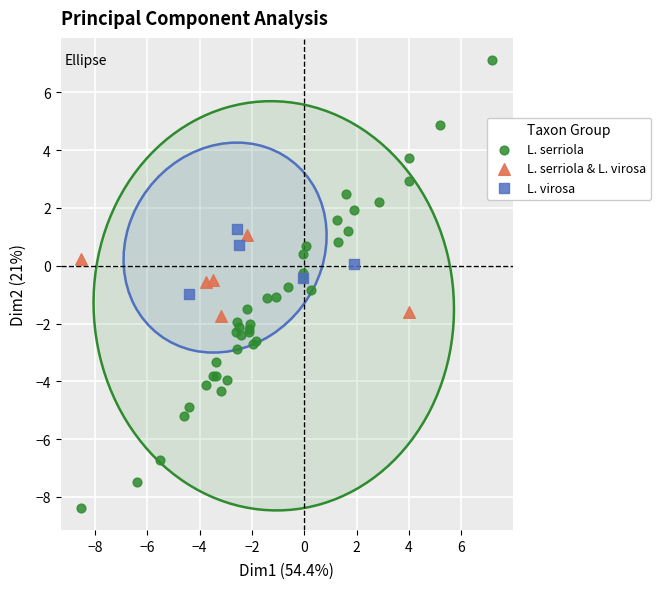

Which series has the largest Y range (max minus min)?

L. serriola